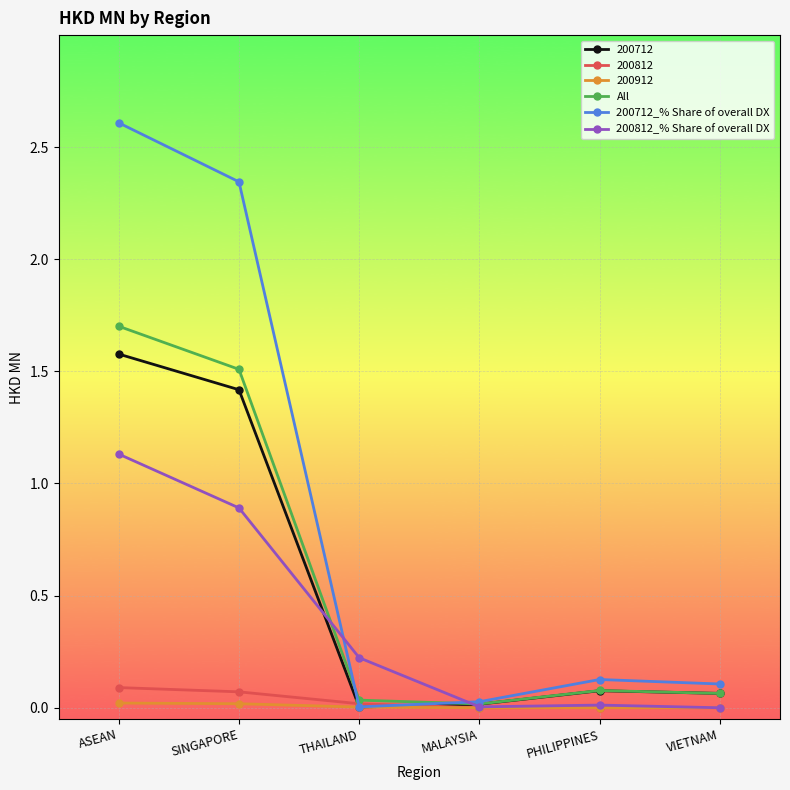

Which series has the widest spread of values?

200712_% Share of overall DX